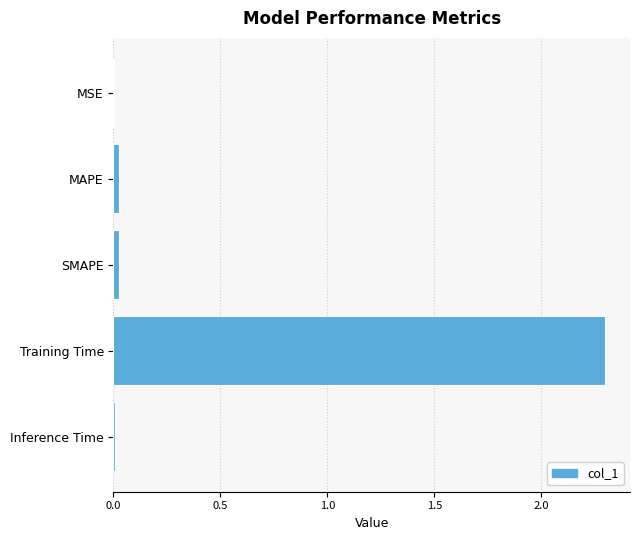

Between SMAPE and Training Time, which is larger?

Training Time